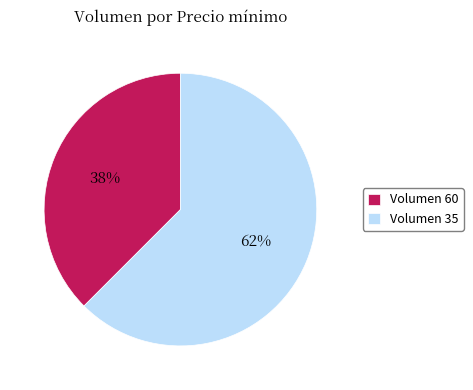

Which category accounts for the majority?

Volumen 35